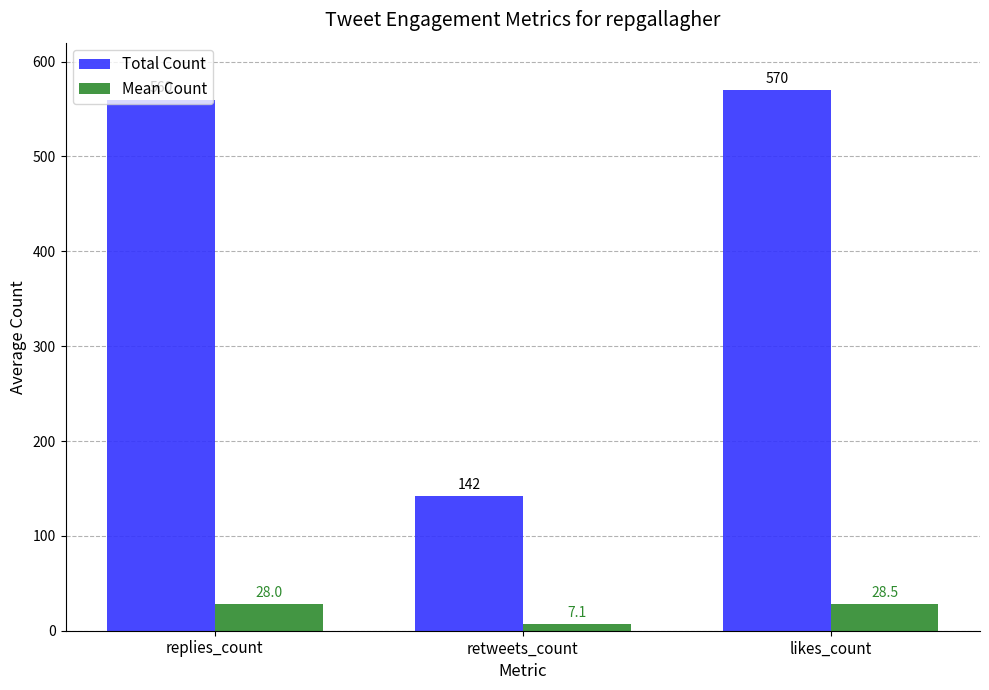

Between retweets_count and likes_count, which series saw the biggest shift?

Total Count